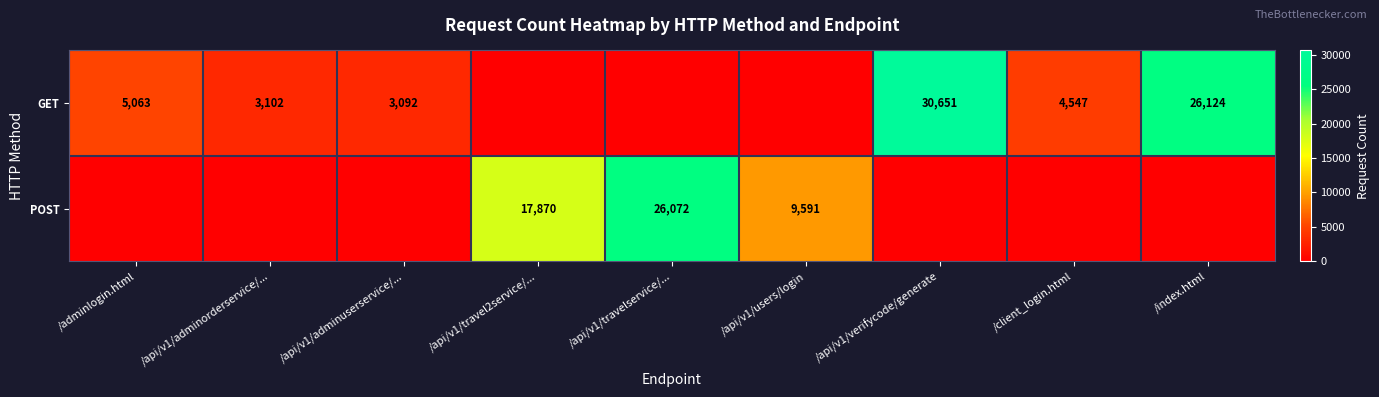

The value of GET at /api/v1/adminorderservice/... is 3102. True or false?

True